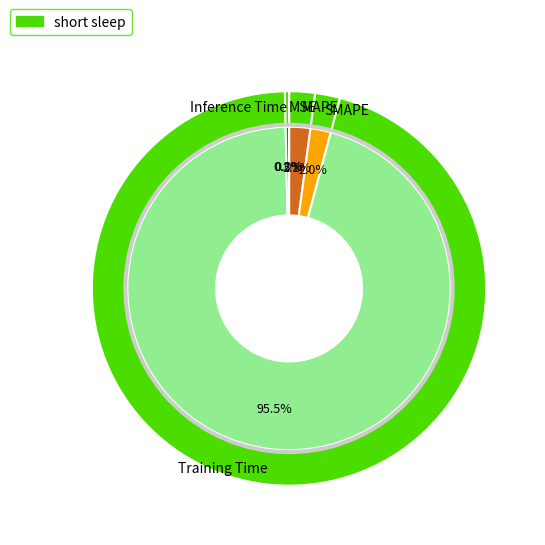

Which category accounts for the majority?

Training Time